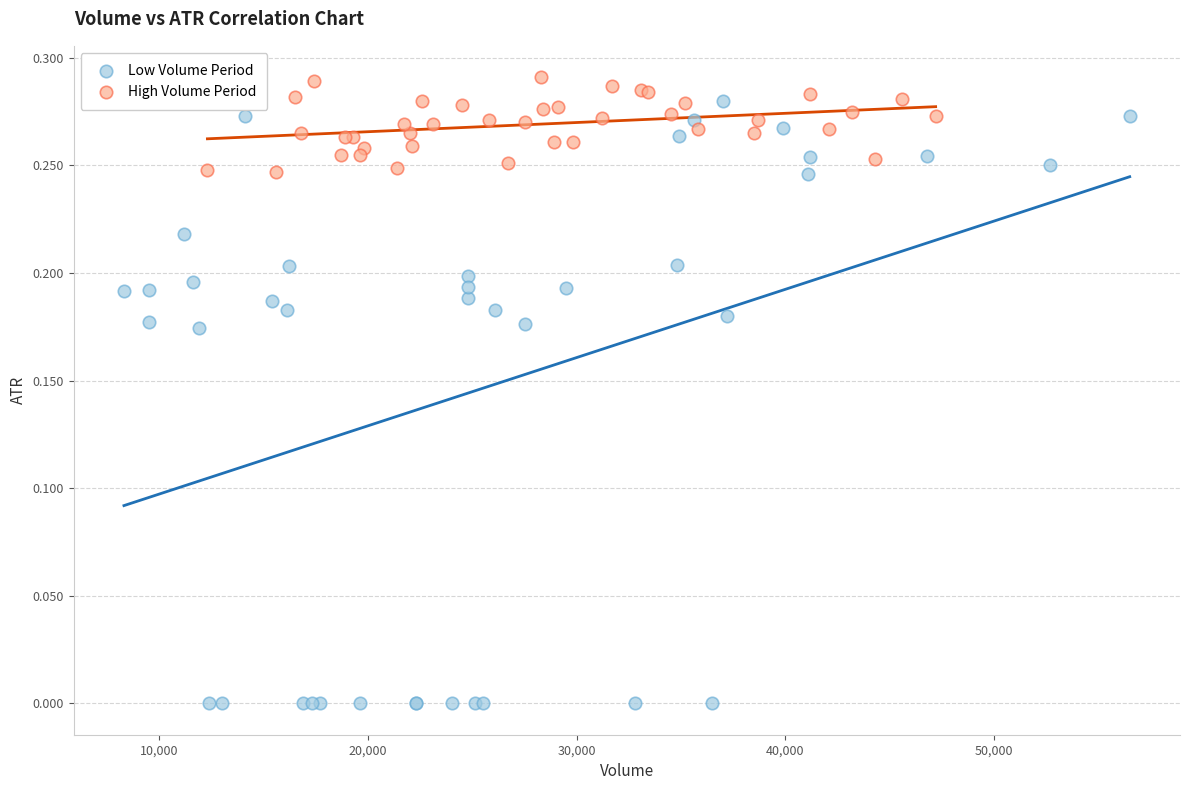

Which series has the widest spread of Y values?

Low Volume Period